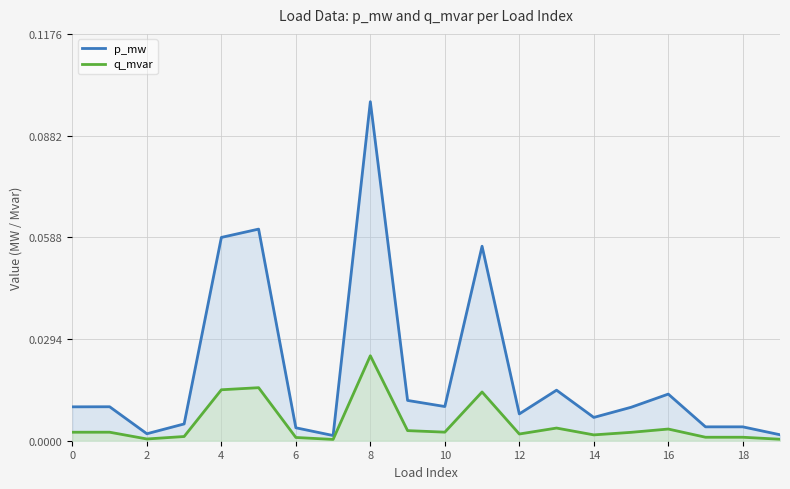

Which series changed the most between 10 and 11?

p_mw